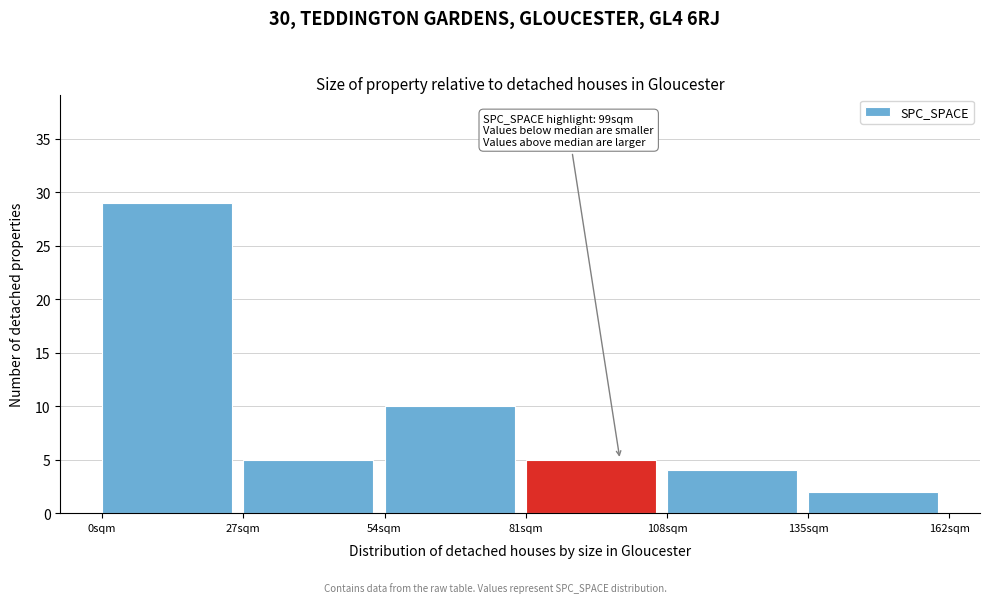

Which range on the x-axis has the tallest bar?

0 to 27